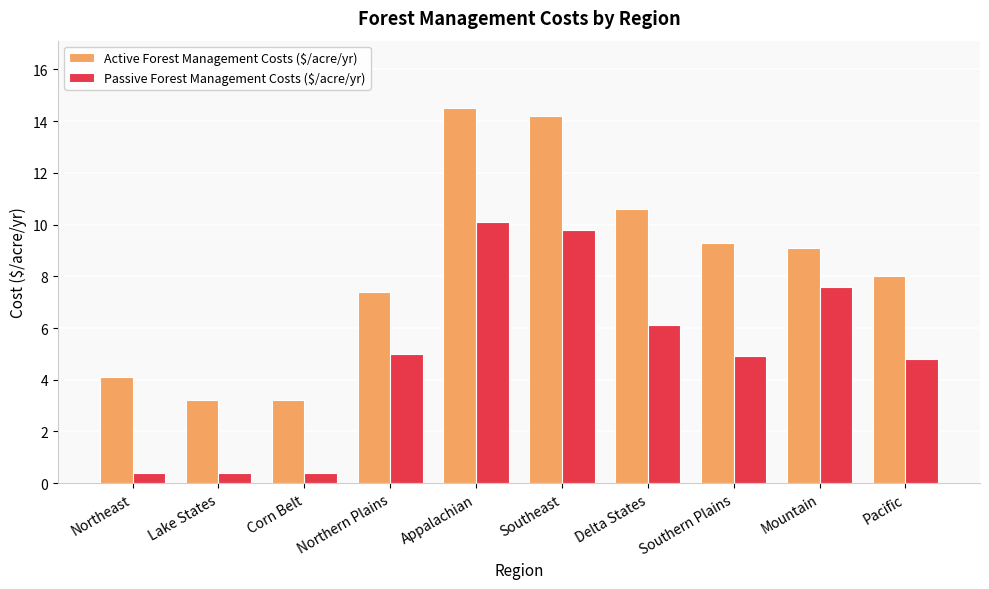

Reading left to right, list all the values displayed in this chart.

Active Forest Management Costs ($/acre/yr): 4.1	3.2	3.2	7.4	14.5	14.2	10.6	9.3	9.1	8.0
Passive Forest Management Costs ($/acre/yr): 0.4	0.4	0.4	5.0	10.1	9.8	6.1	4.9	7.6	4.8